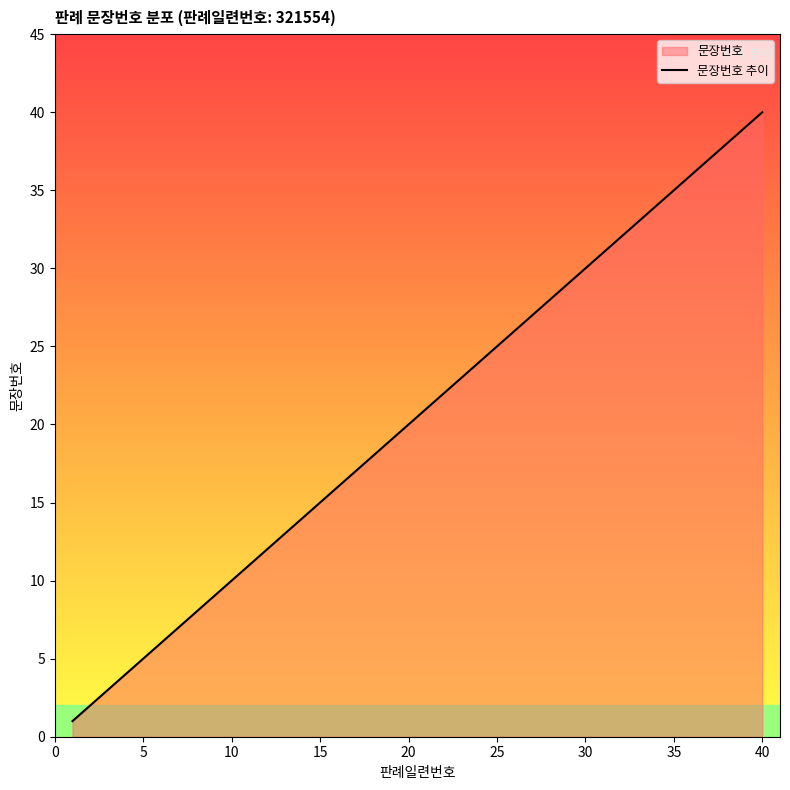

What is the change in value from 15 to 30?

+15